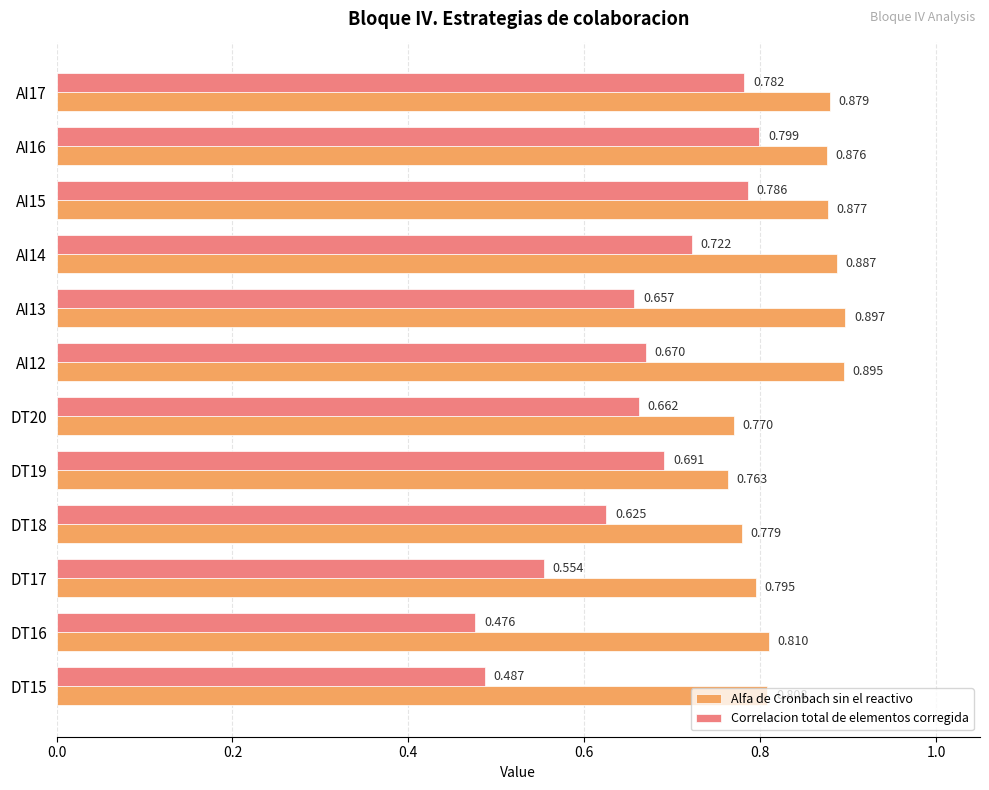

Rank the series by their maximum value, from highest to lowest.

Alfa de Cronbach sin el reactivo, Correlacion total de elementos corregida